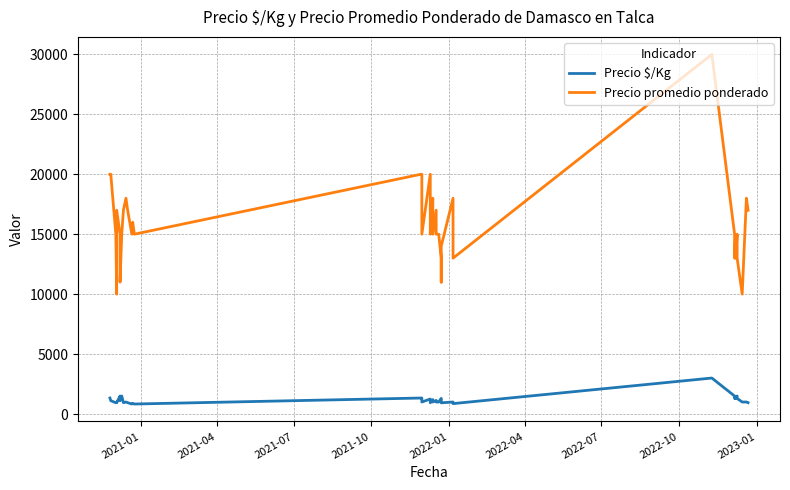

Where does the Precio promedio ponderado series first go above 15000?

2021-01